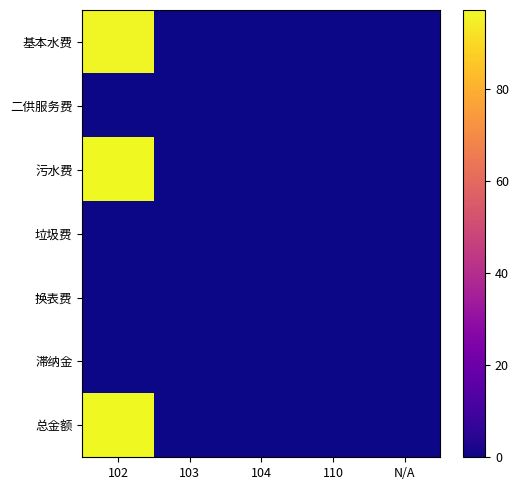

Between 102 and 103, which series saw the biggest shift?

污水费